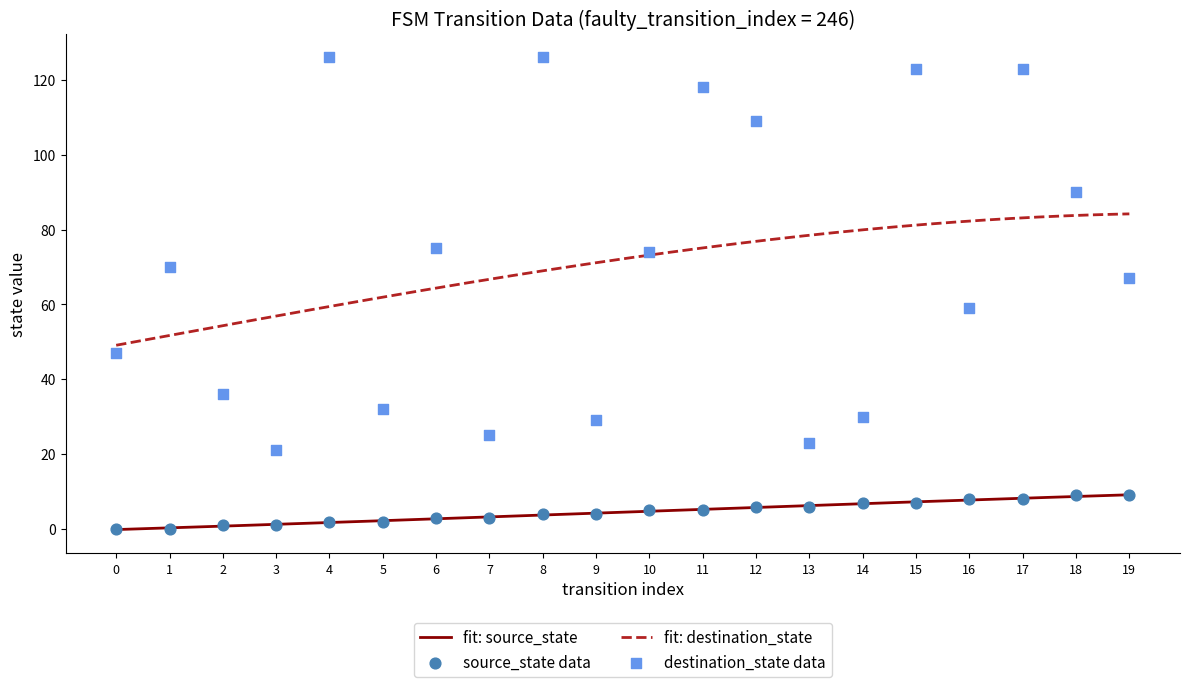

What is the total value across all series at 5?

34